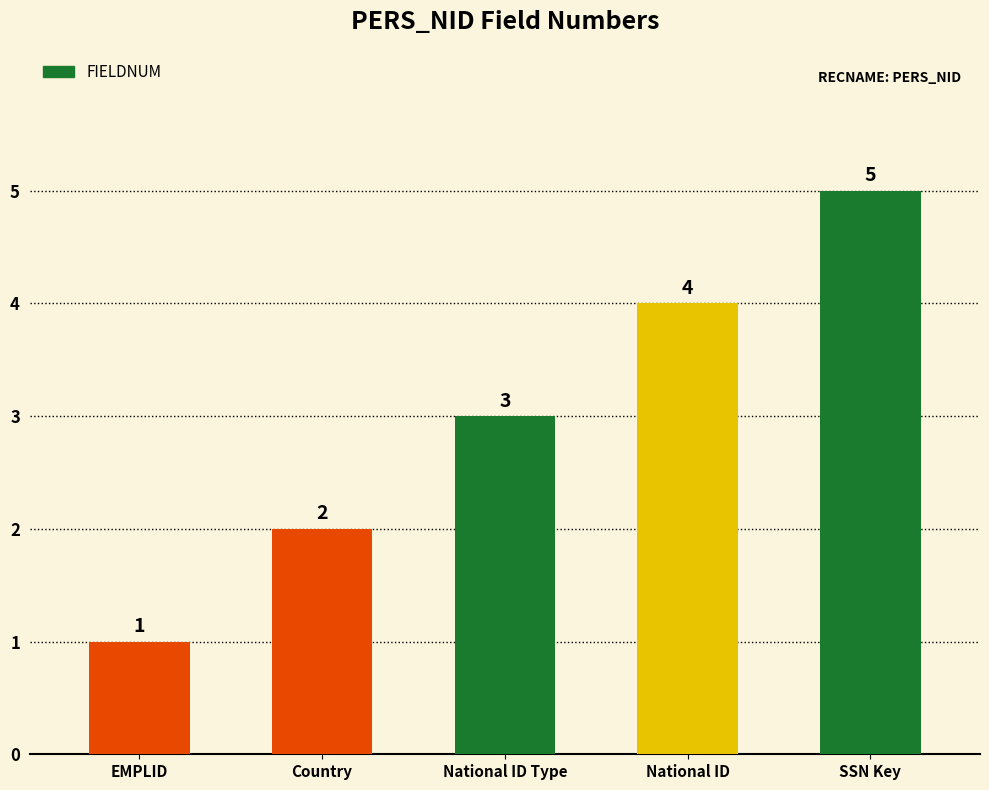

Rank the categories by value from lowest to highest.

EMPLID, Country, National ID Type, National ID, SSN Key